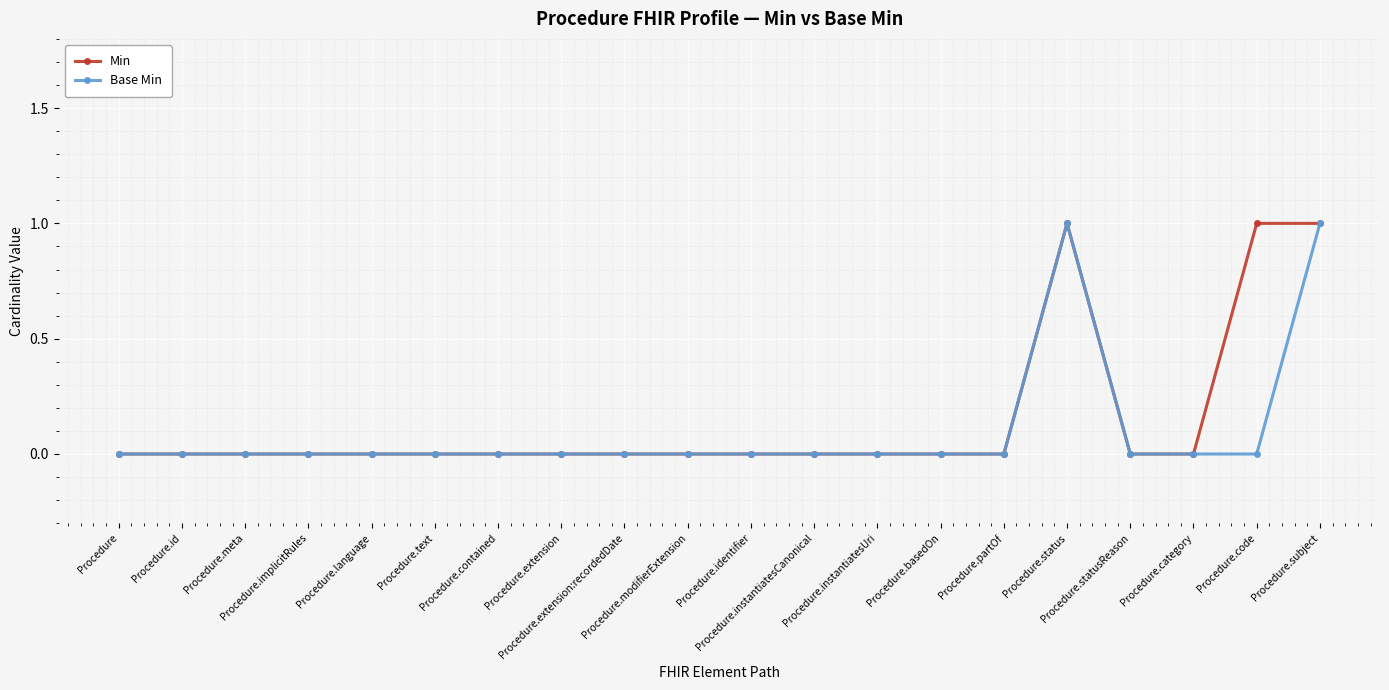

How many data points does each series have?

20